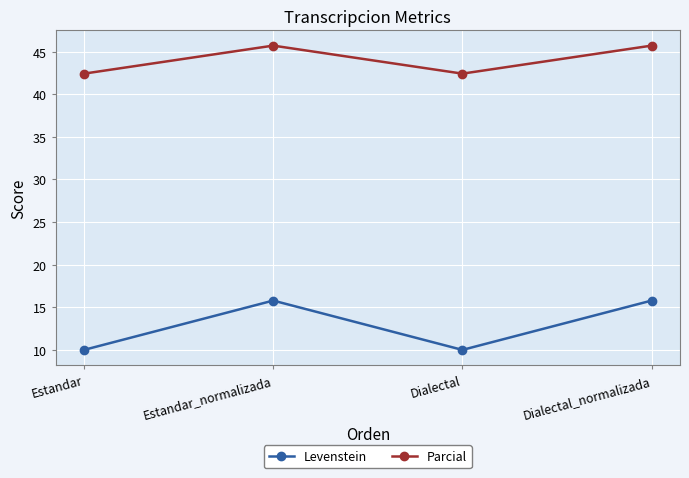

Reading left to right, extract all data points from this chart.

Levenstein: 10.0	15.8	10.0	15.8
Parcial: 42.4	45.7	42.4	45.7